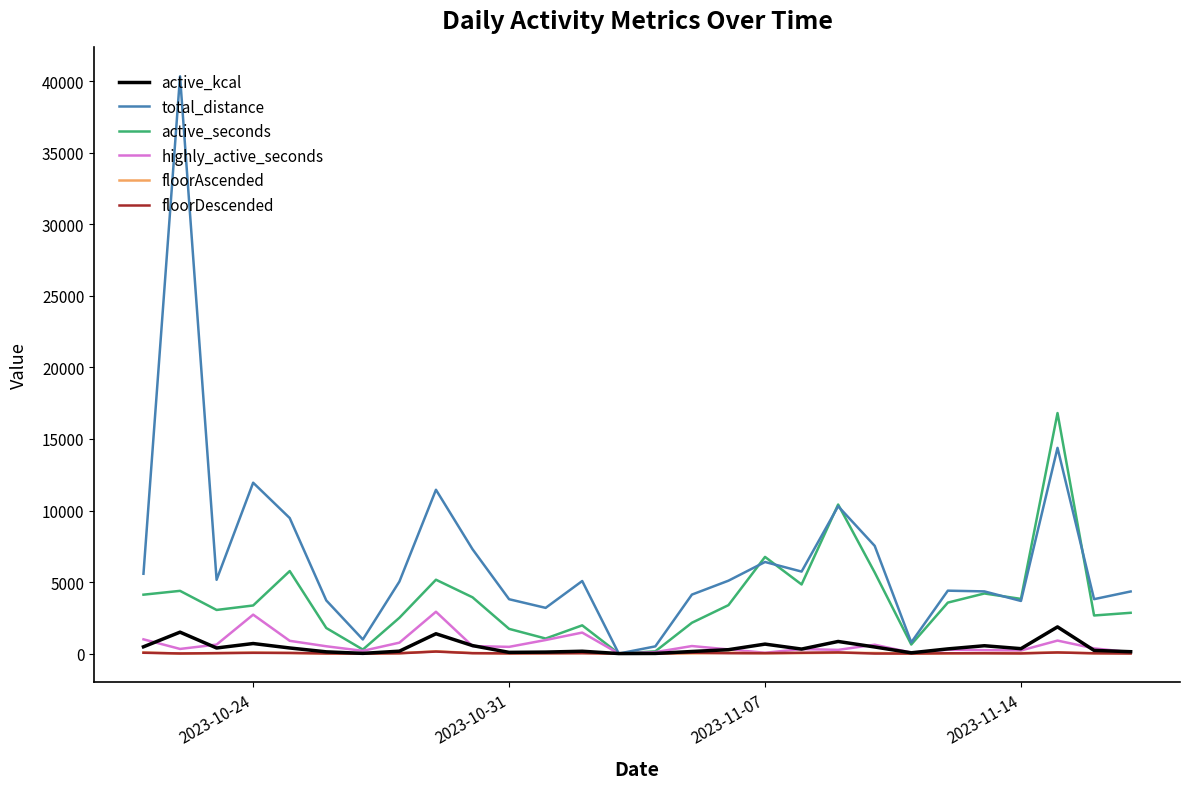

Which series has the largest total across all categories?

total_distance